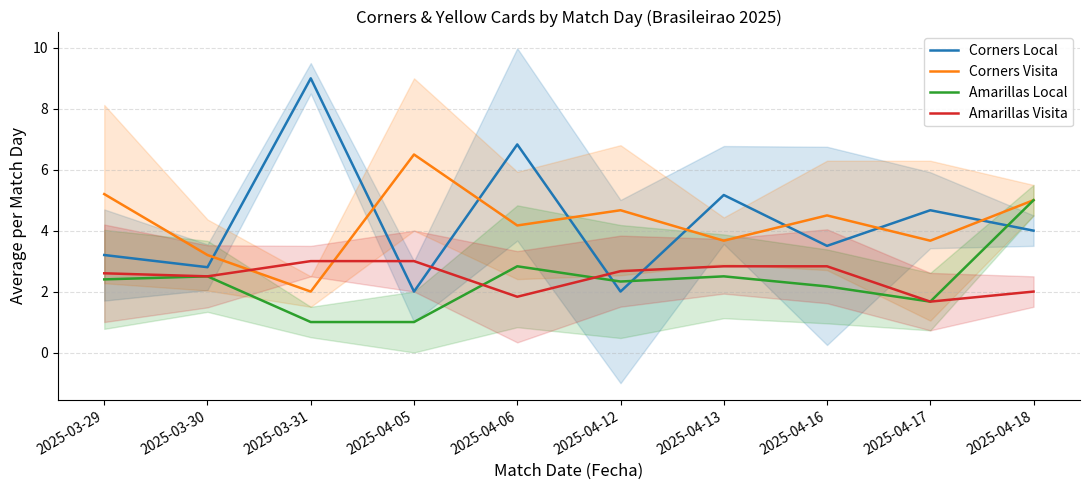

How many intersections are there between Amarillas Visita and Amarillas Local?

2